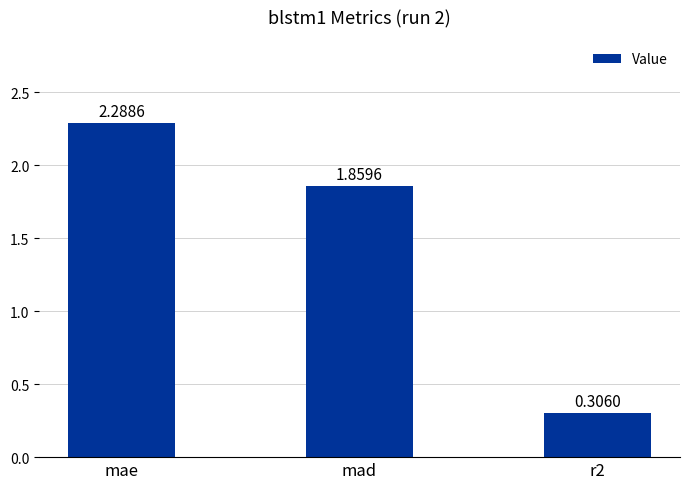

What is the label of the 2nd bar from the left?

mad